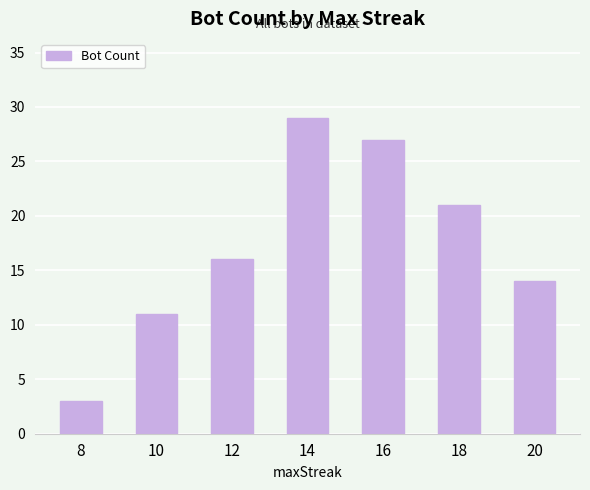

List the labels in order of value, smallest first.

8, 10, 20, 12, 18, 16, 14